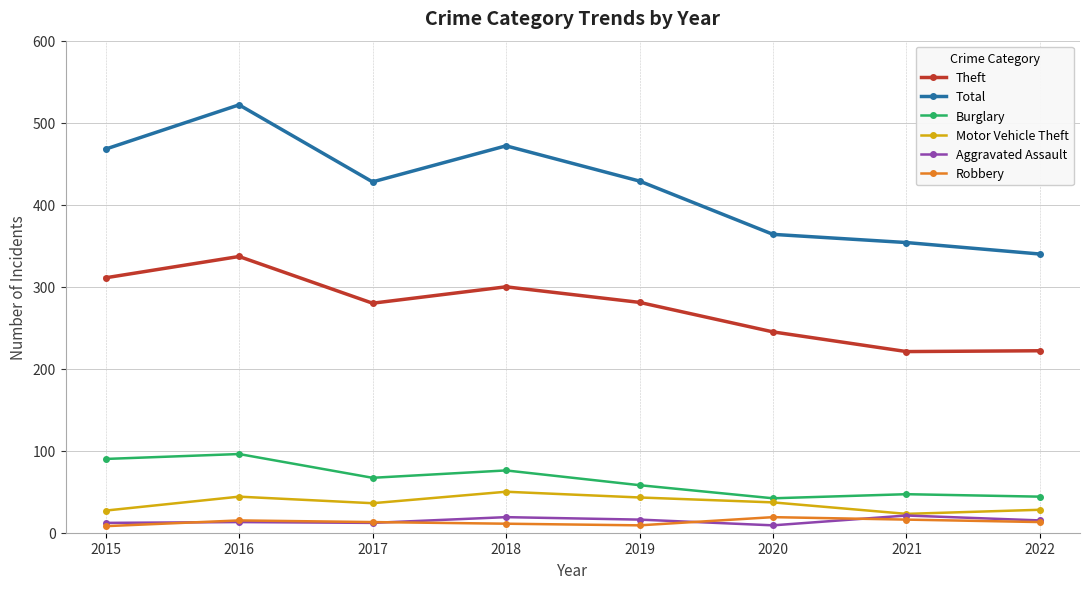

At 2020, list the series in order from smallest to largest.

Aggravated Assault, Robbery, Motor Vehicle Theft, Burglary, Theft, Total